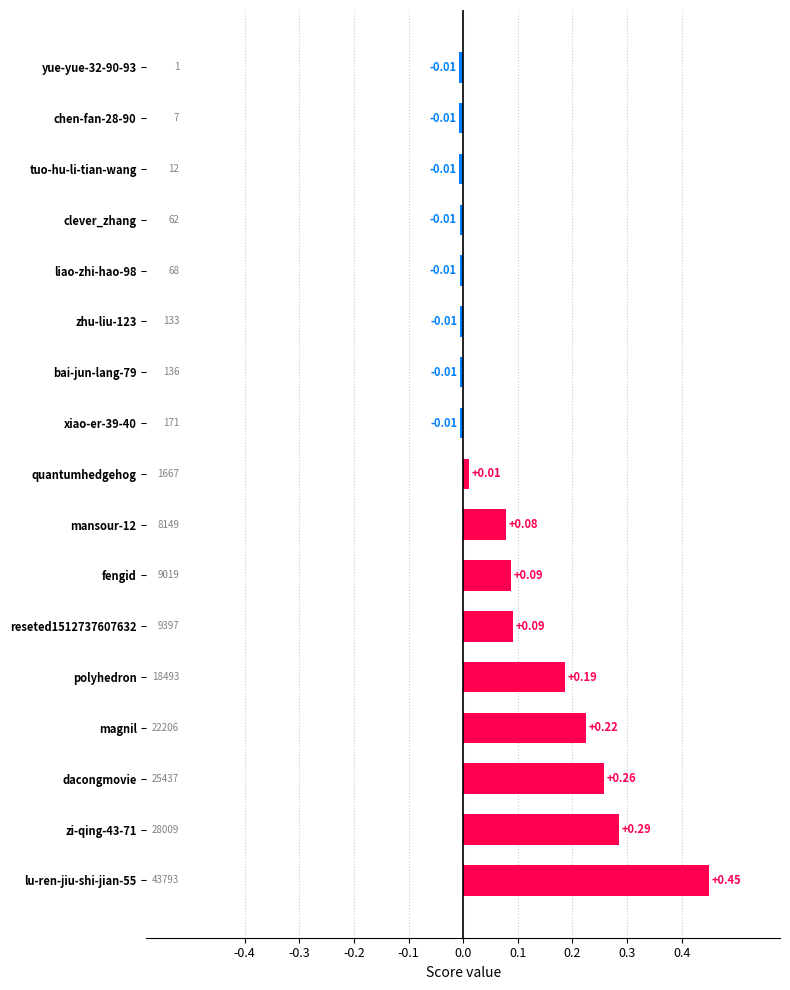

What is the label of the 15th bar from the top?

dacongmovie